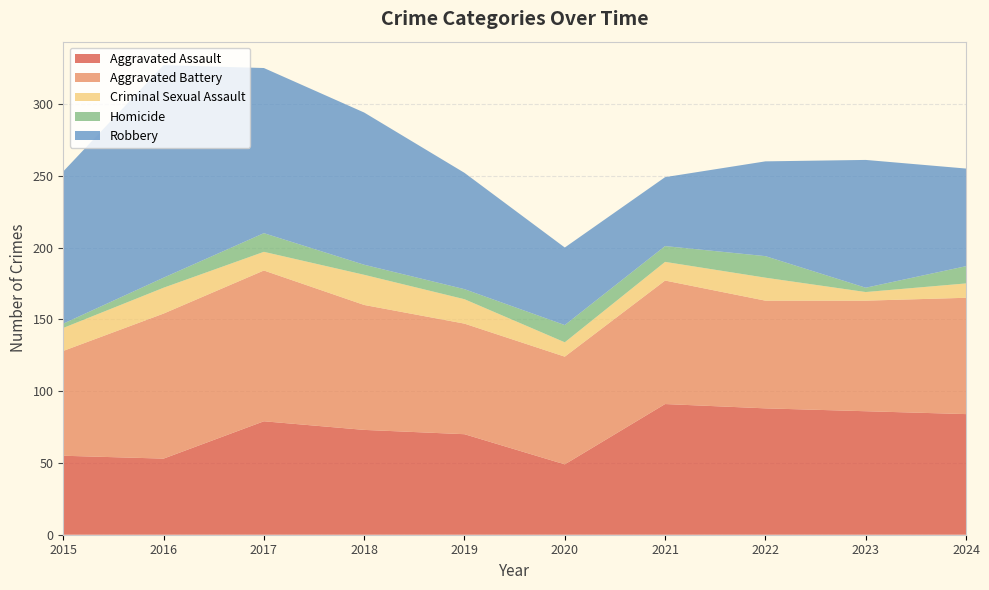

Reading left to right, what are all the values shown in this chart?

Aggravated Assault: 55	53	79	73	70	49	91	88	86	84
Aggravated Battery: 73	101	105	87	77	75	86	75	77	81
Criminal Sexual Assault: 16	18	13	21	17	10	13	16	6	10
Homicide: 3	7	13	7	7	12	11	15	3	12
Robbery: 106	148	115	106	81	54	48	66	89	68